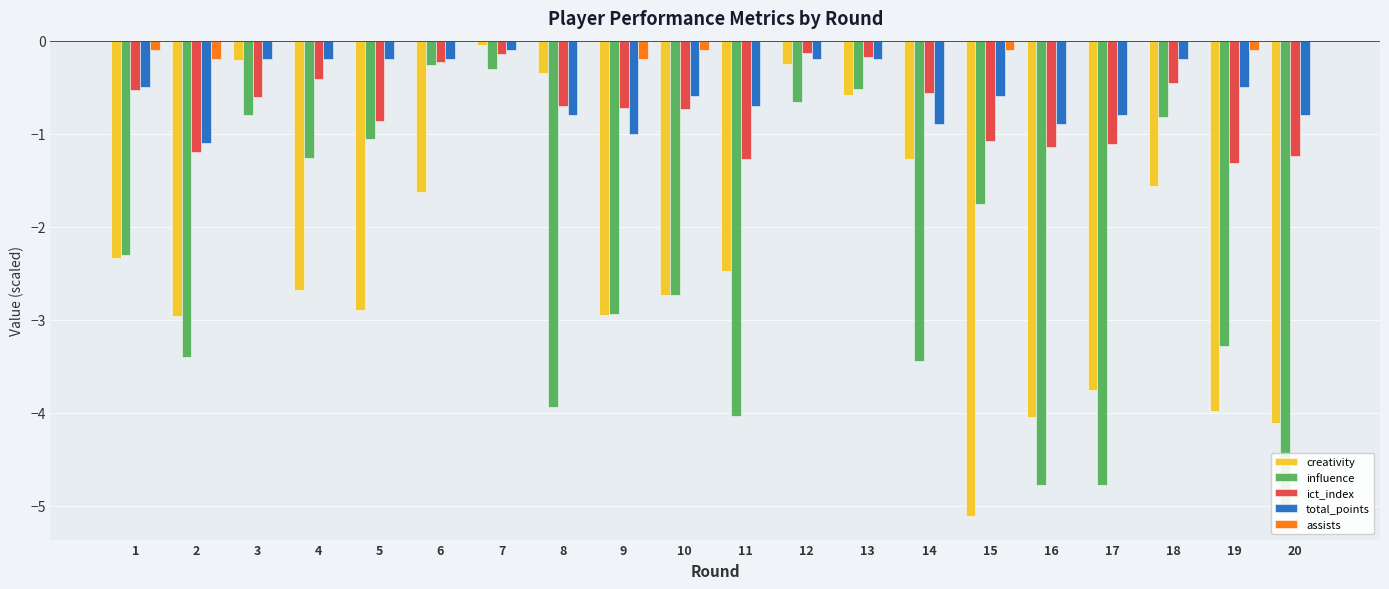

What is the approximate value of total_points at 20?

-0.8